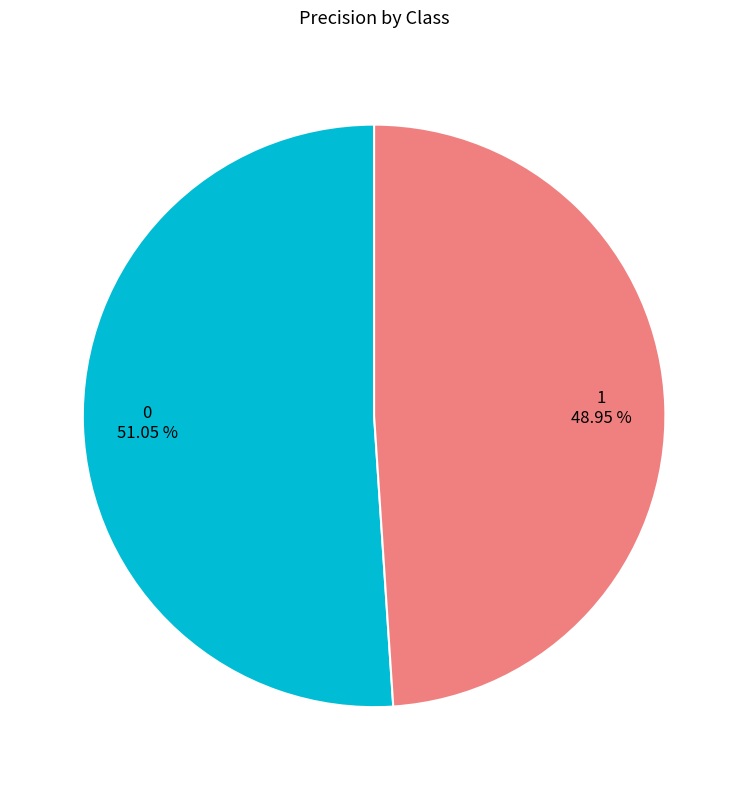

To the nearest percent, what is the difference between the 1 and 0 slice percentages?

2%